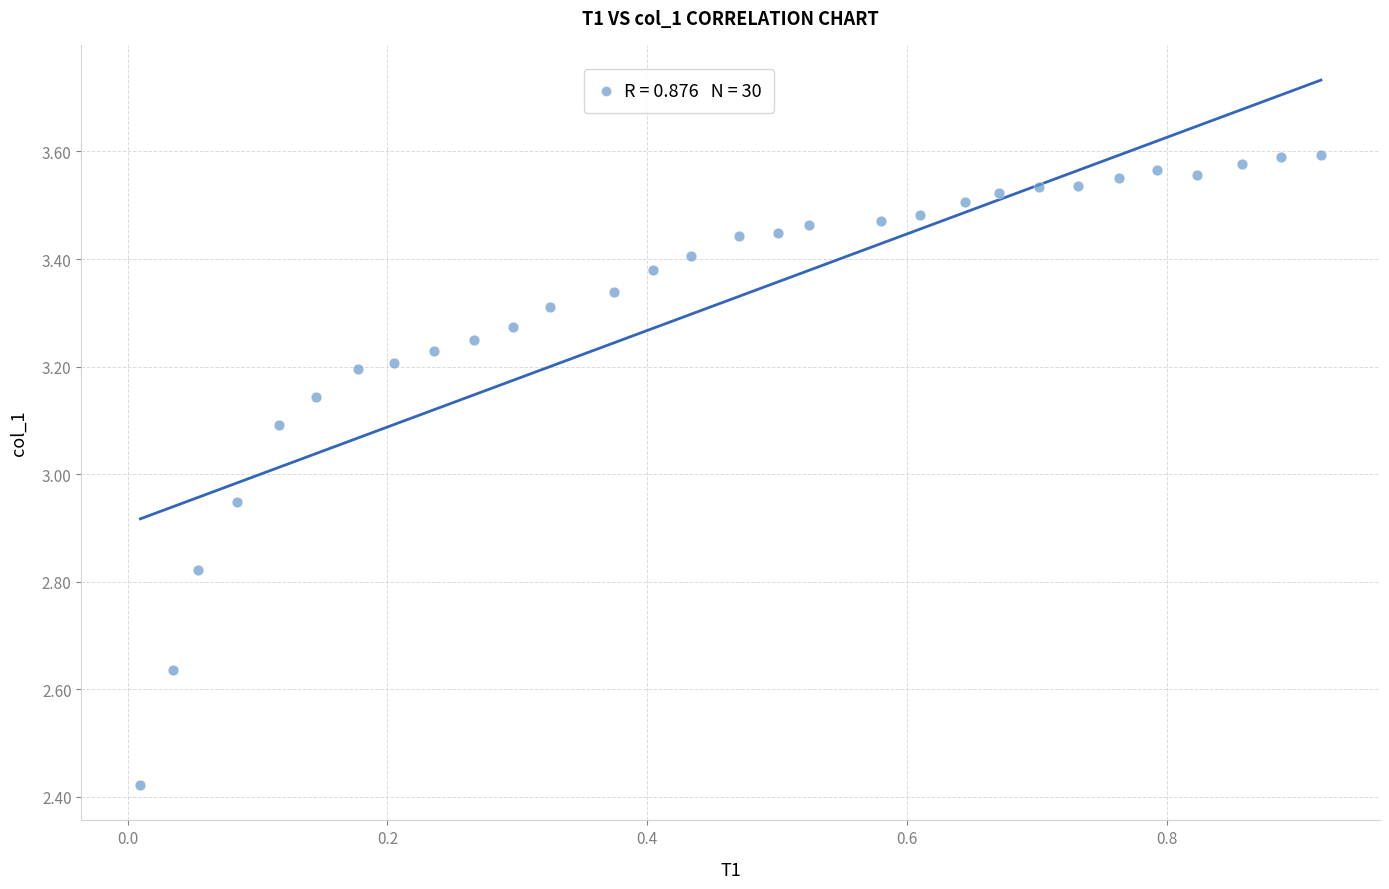

What is the range of Y values (max minus min)?

1.2